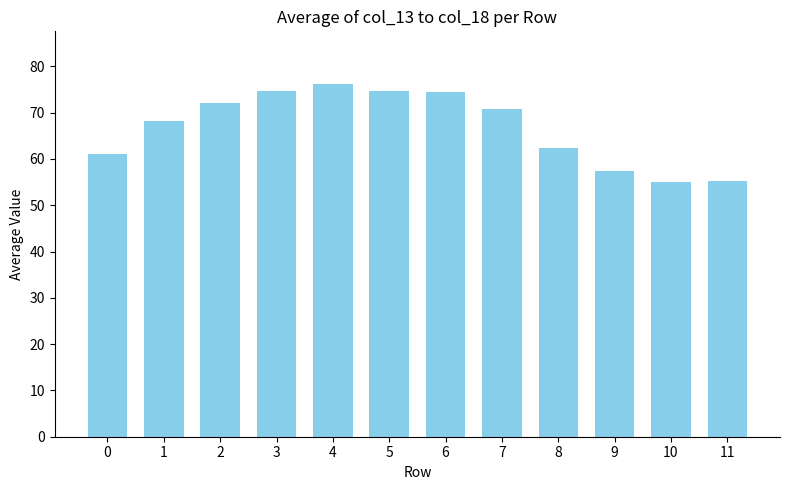

What is the change in value from 5 to 7?

-3.8